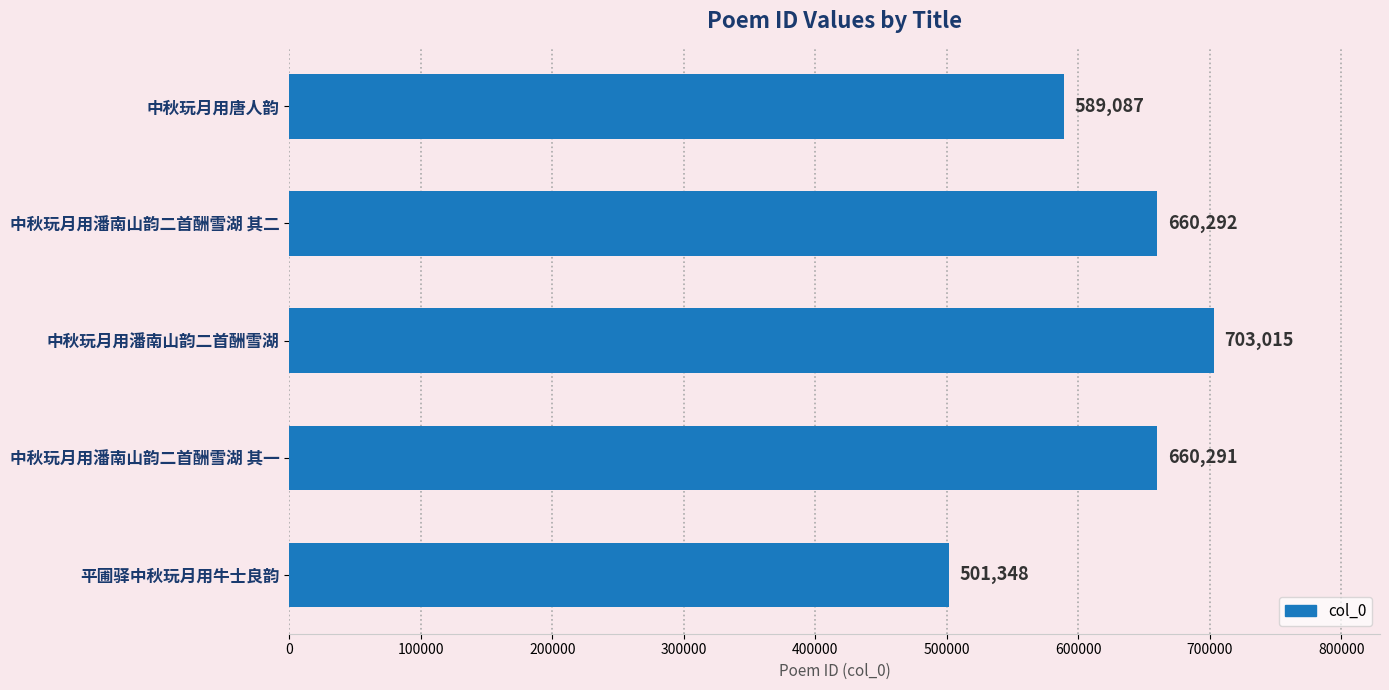

Are the bars grouped side by side (vs. stacked)?

No